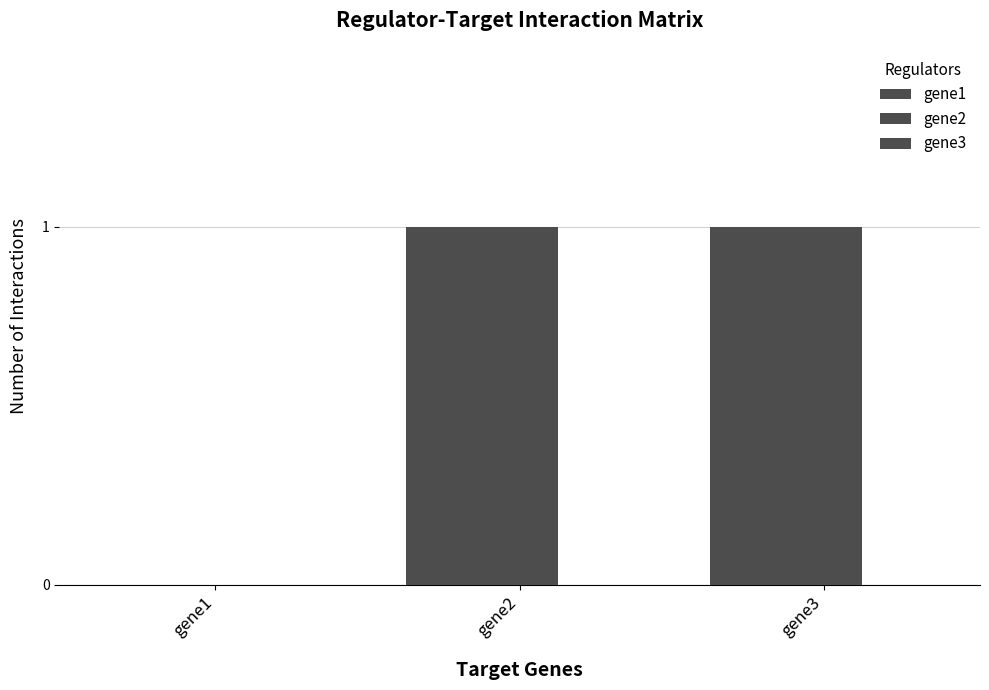

At which label does gene2 reach its peak?

gene2